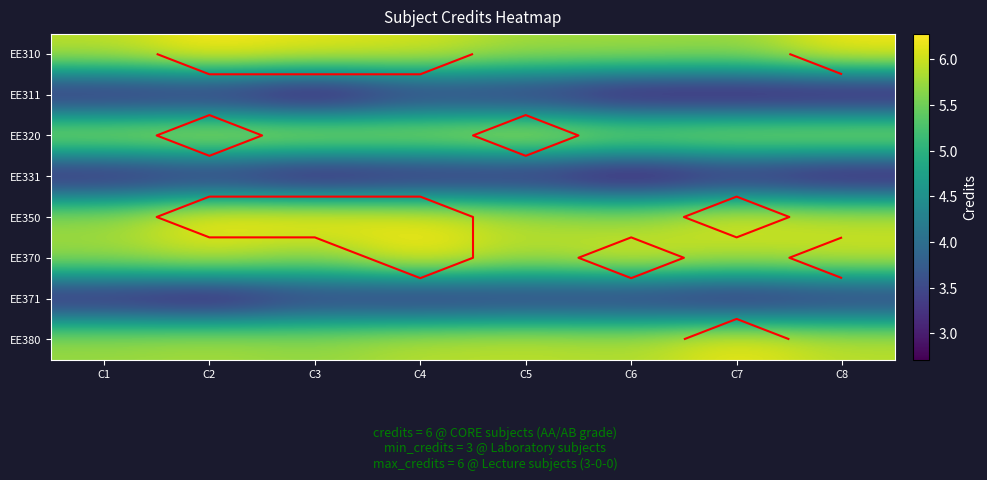

Is it true that EE371 equals 3.2 at C4?

True